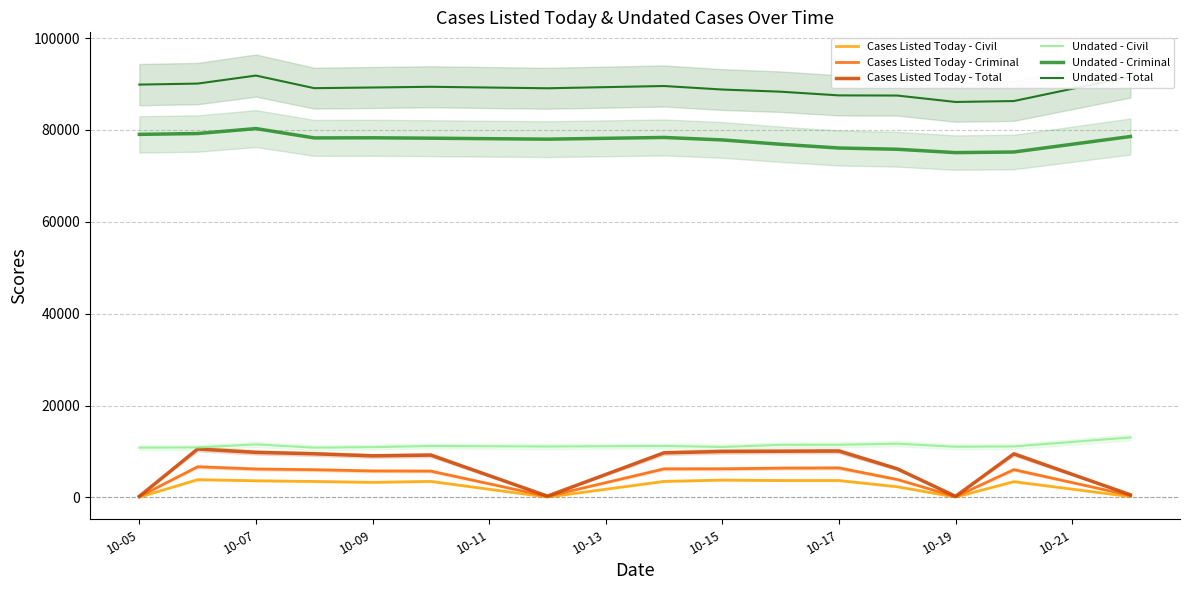

The value of Undated - Civil at 10-07 is 3321. True or false?

False